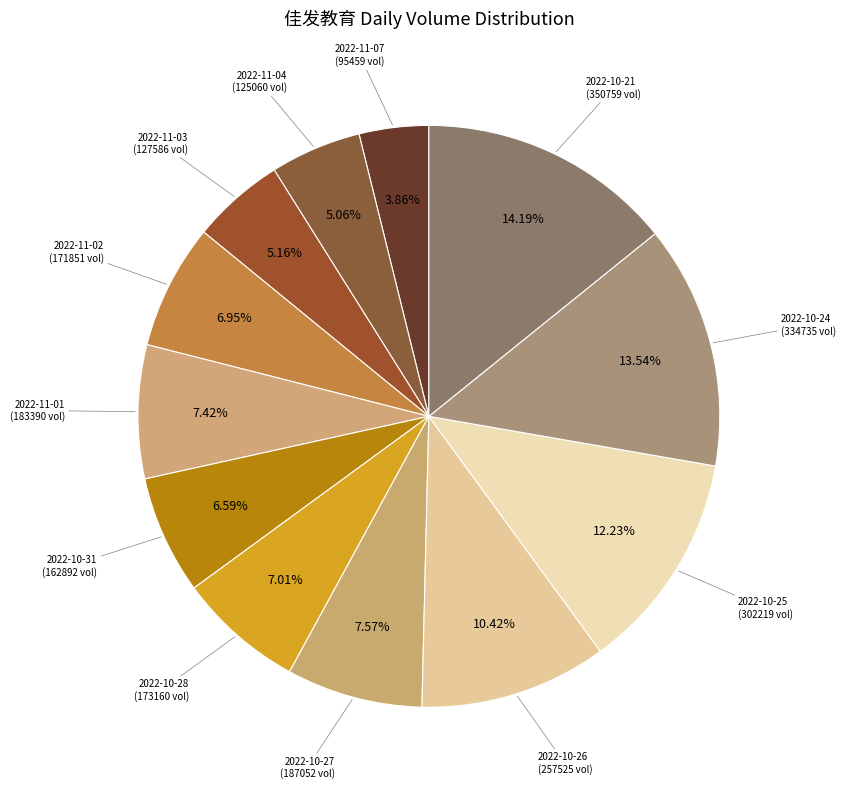

How many slices are in this pie chart?

12